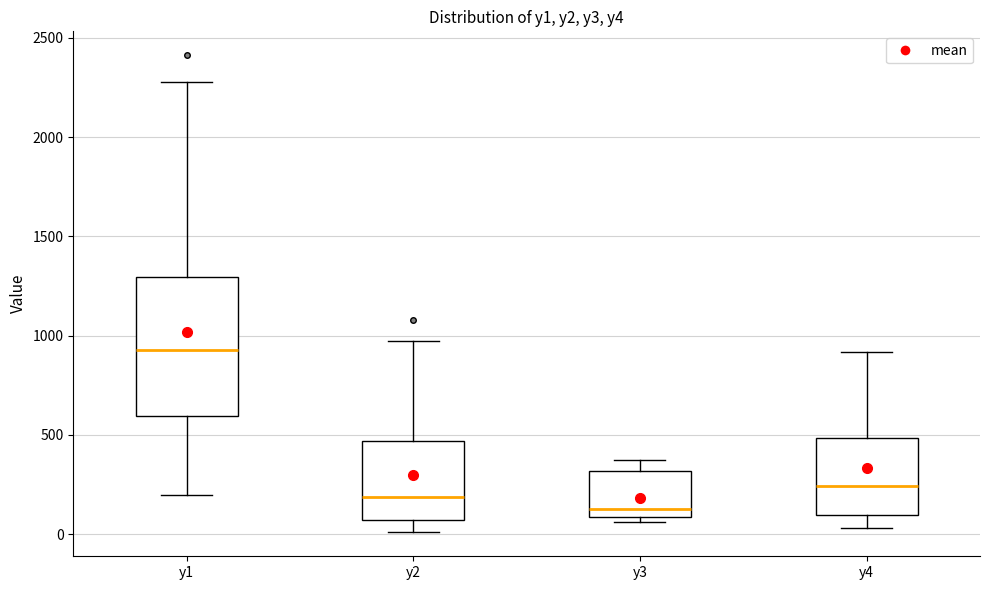

Reading left to right, transcribe this box plot: for each box, give where its median line is, the range the box spans, and where its two whiskers end, as read against the y-axis. The values are not printed on the chart, so give them approximately, as read against the axis.

y1: median 950, box 600 to 1300, whiskers 200 to 2300
y2: median 200, box 50 to 450, whiskers 0 to 950
y3: median 100 (just above the box's lower edge), box 100 to 300, whiskers 50 to 400
y4: median 250, box 100 to 500, whiskers 50 to 900